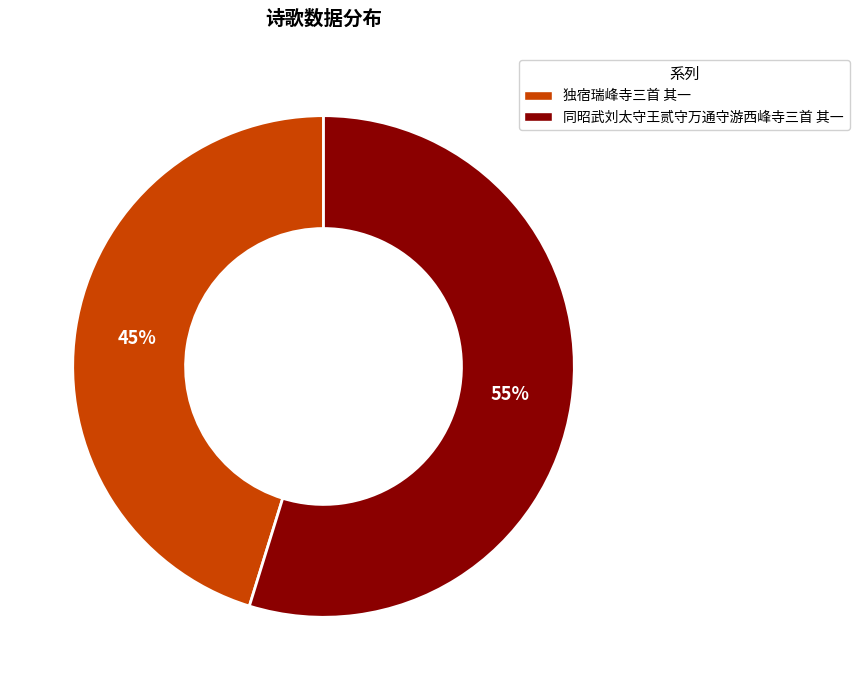

Which slice is the largest?

同昭武刘太守王贰守万通守游西峰寺三首 其一